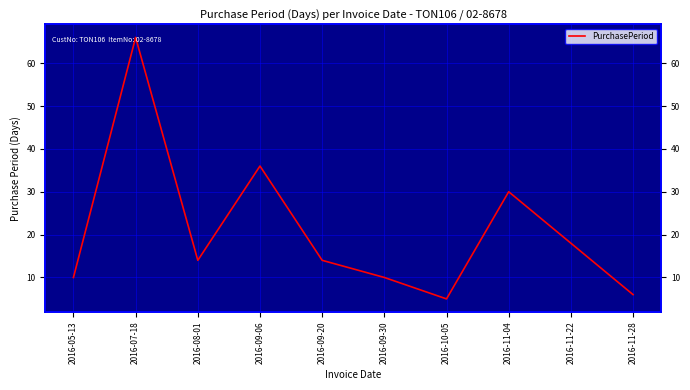

List the labels in order of value, smallest first.

2016-10-05, 2016-11-28, 2016-05-13, 2016-09-30, 2016-08-01, 2016-09-20, 2016-11-22, 2016-11-04, 2016-09-06, 2016-07-18